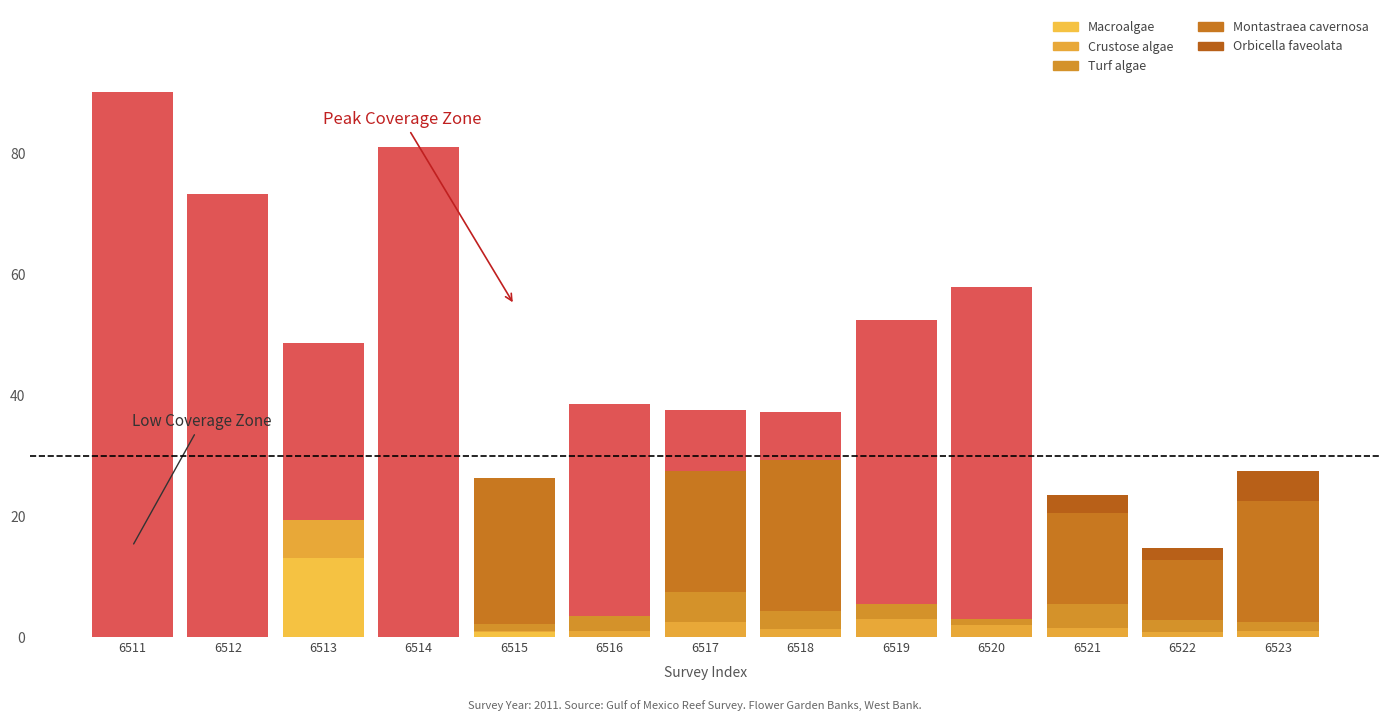

How many distinct data groups are displayed?

5